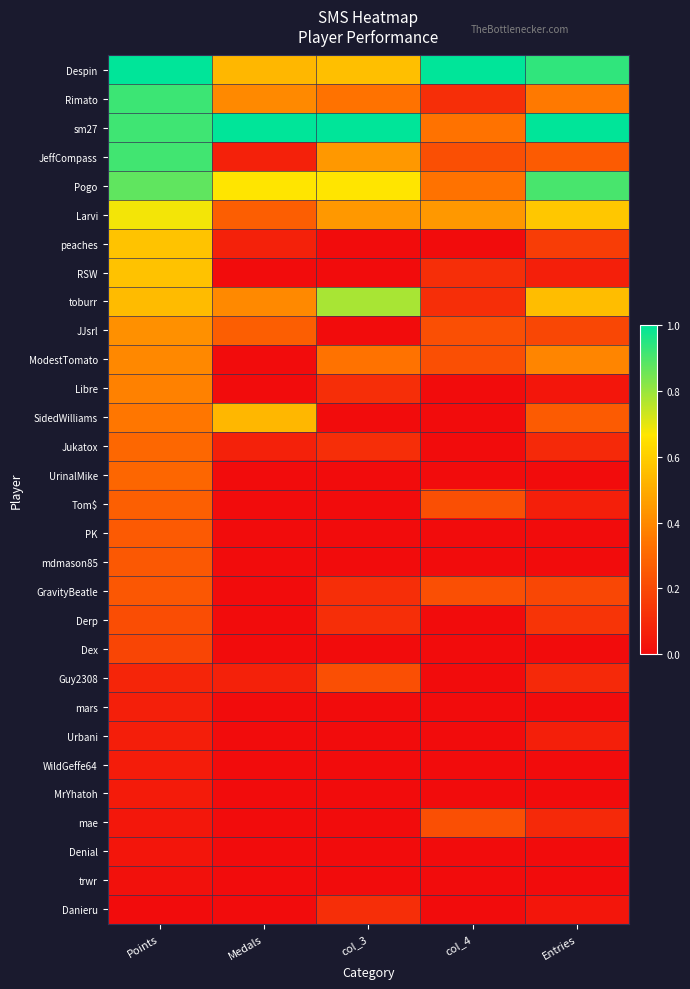

What is the total value across all series at col_4?

3.8